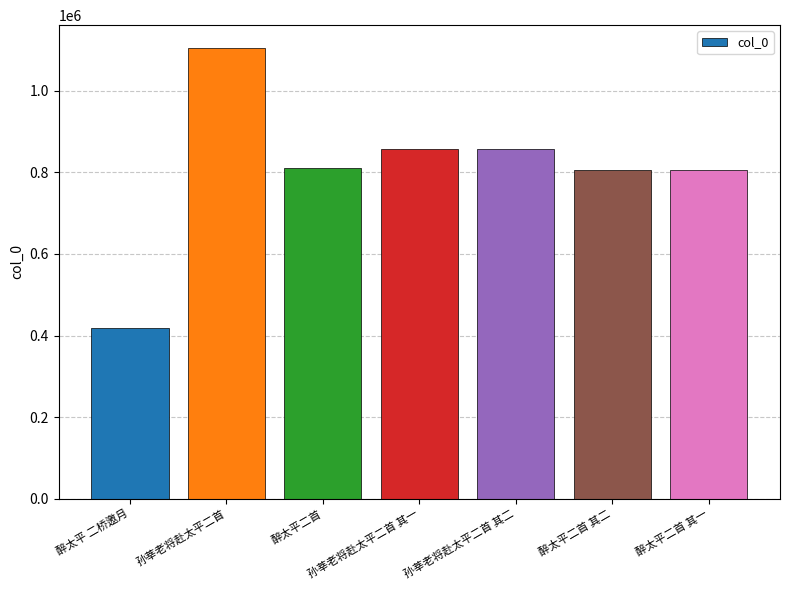

The chart shows a value of 126327 at 醉太平 二桥邀月. True or false?

False